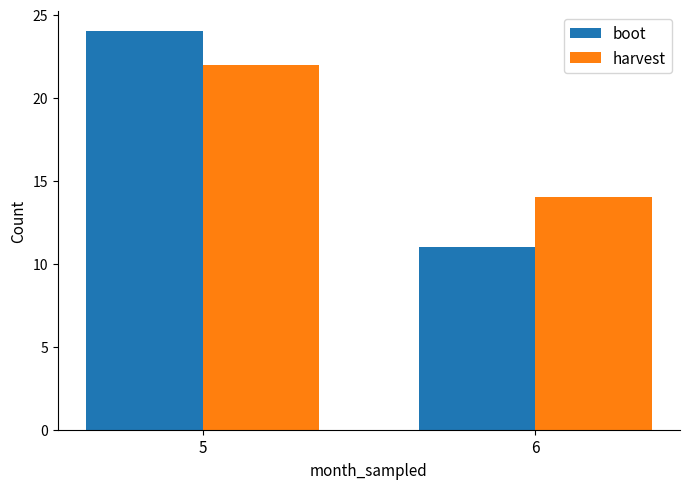

What is the smallest value displayed?

11